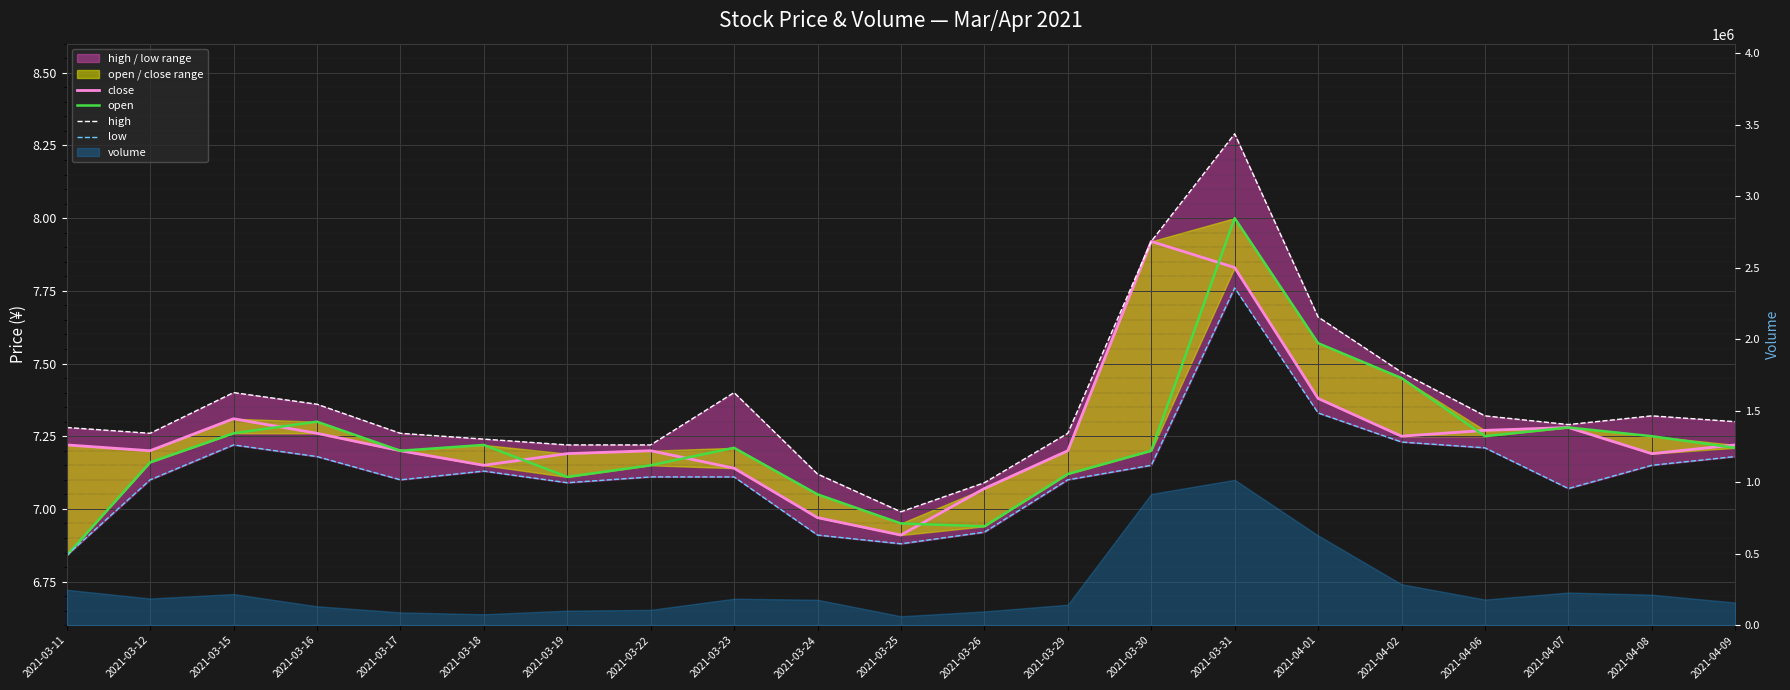

At which category is the sum across all series the highest?

2021-03-31